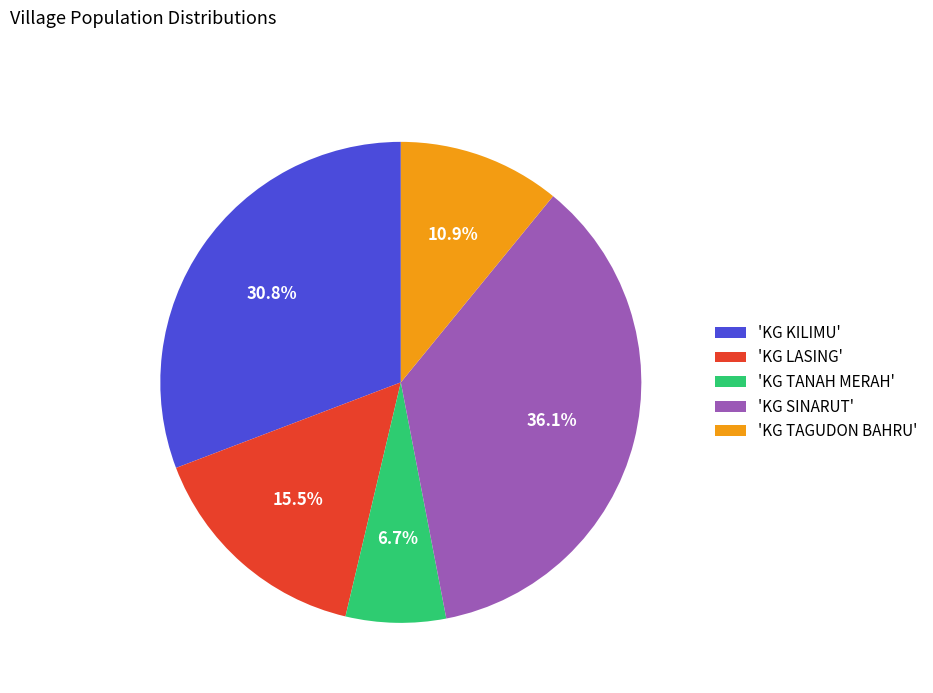

Which slice is the largest?

'KG SINARUT'